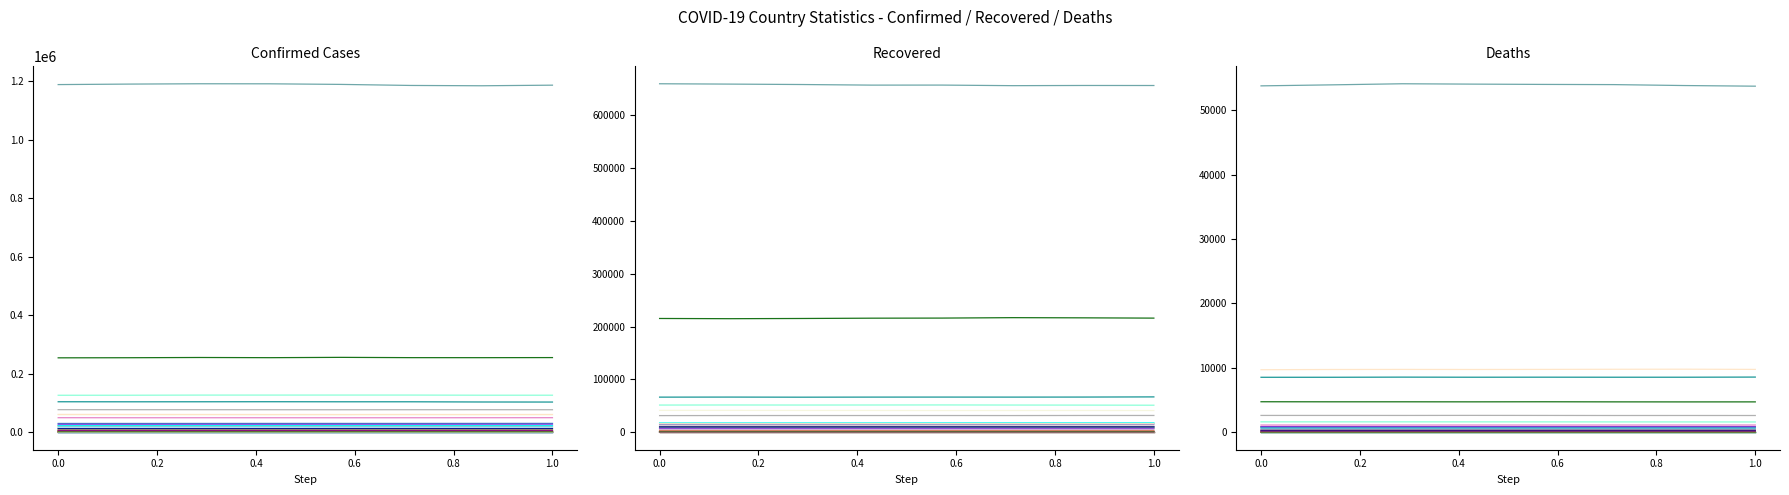

True or false: Recovered and Confirmed intersect in this chart.

False